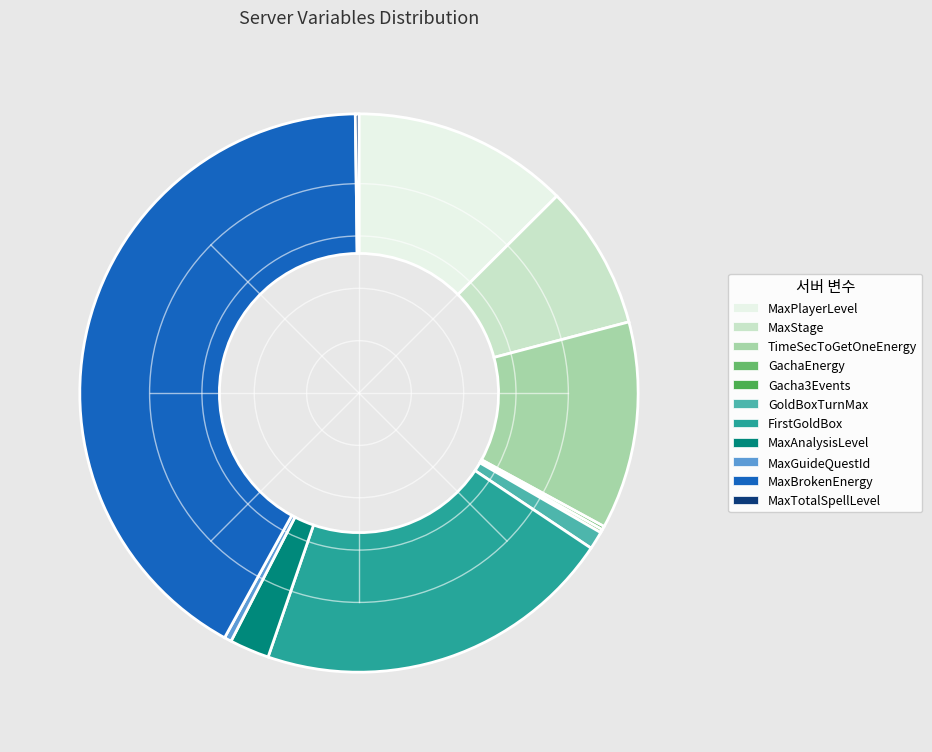

Is FirstGoldBox the majority of the pie?

No